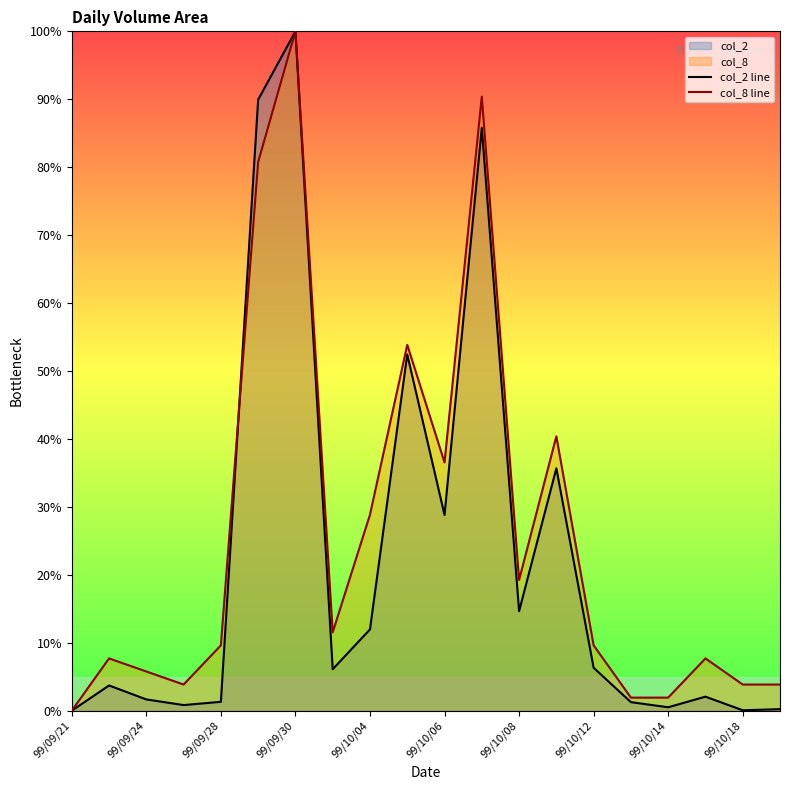

True or false: col_8 line has more than 2 points higher than both neighbors.

True